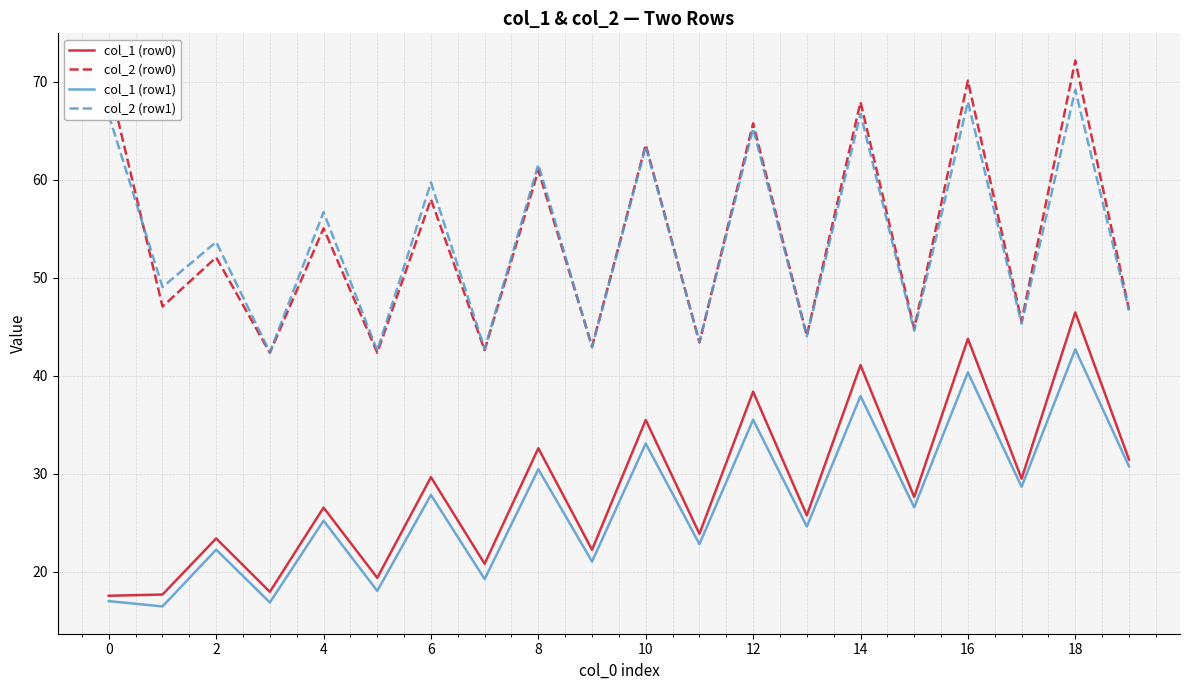

What is the greatest value displayed?

72.1